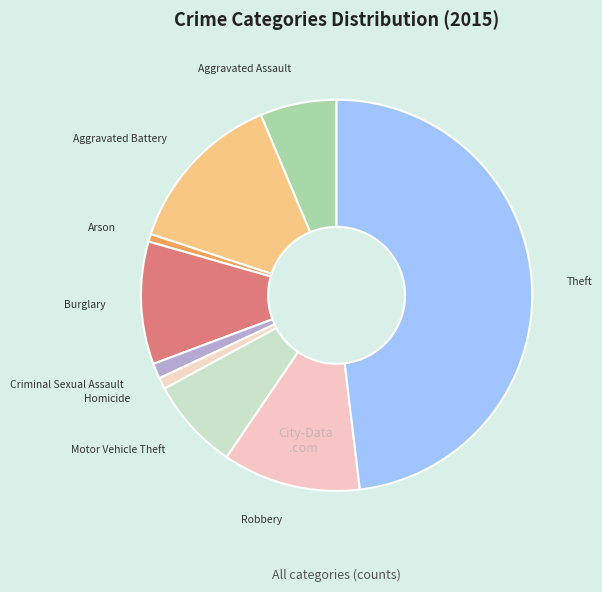

Which category has the biggest portion of the pie?

Theft